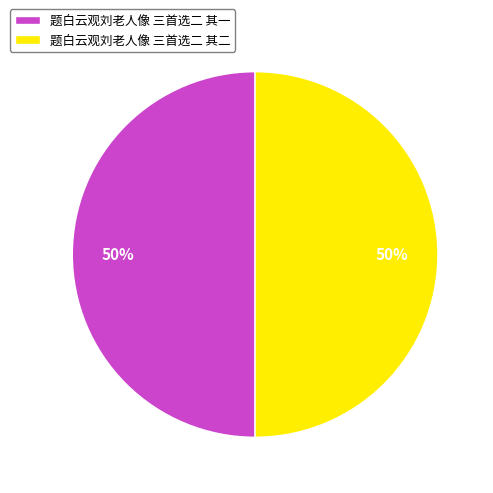

Do 题白云观刘老人像 三首选二 其二 and 题白云观刘老人像 三首选二 其一 together represent more than half of the pie?

Yes